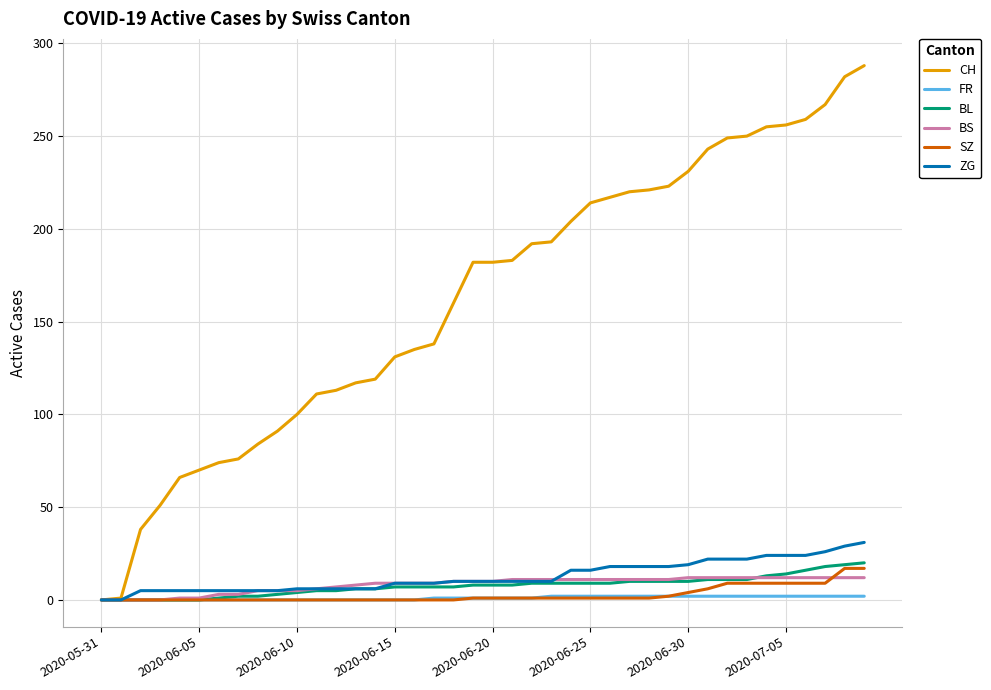

Which series has the largest total across all categories?

CH